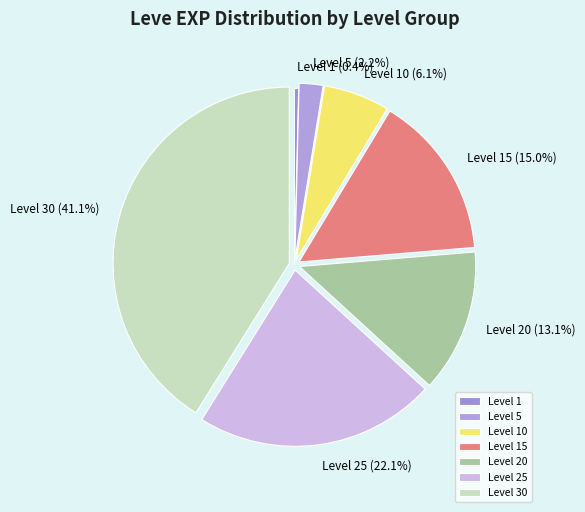

What is the ratio of the value at Level 5 to the value at Level 30?

0.1